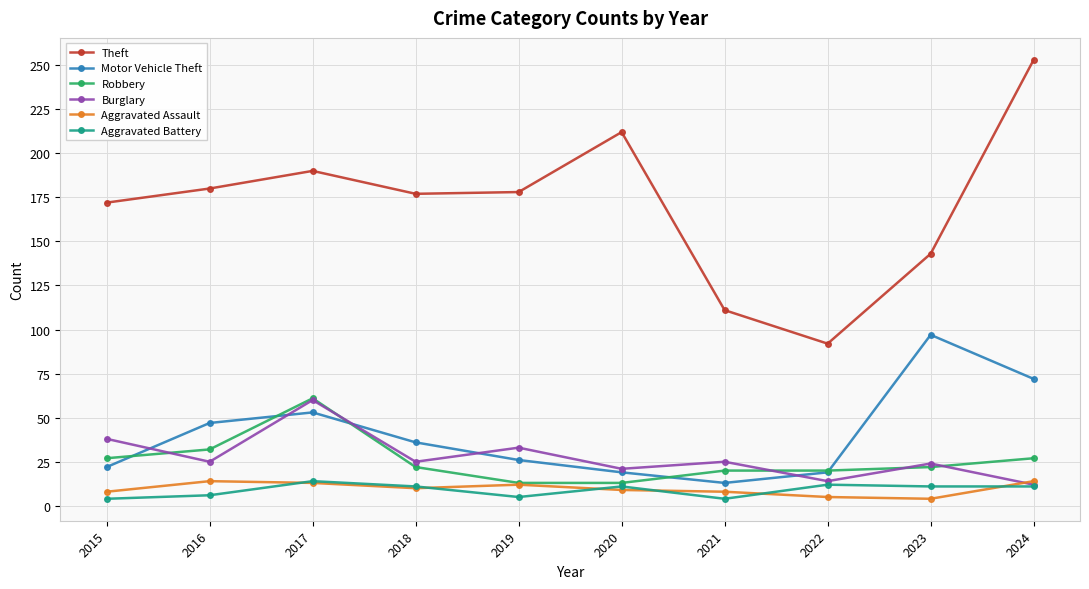

True or false: Aggravated Battery and Motor Vehicle Theft cross at least once.

False